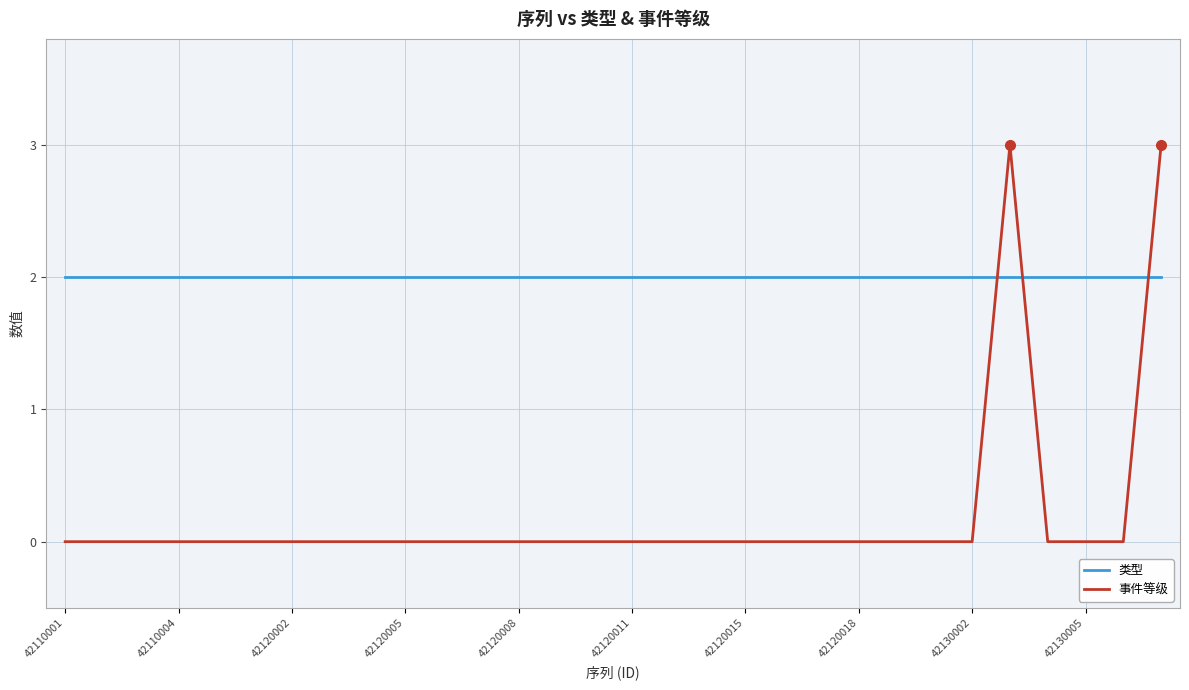

Reading right to left, transcribe all the data shown in this chart.

类型: 2	2	2	2	2	2	2	2	2	2	2	2	2	2	2	2	2	2	2	2	2	2	2	2	2	2	2	2	2	2
事件等级: 3	0	0	0	3	0	0	0	0	0	0	0	0	0	0	0	0	0	0	0	0	0	0	0	0	0	0	0	0	0